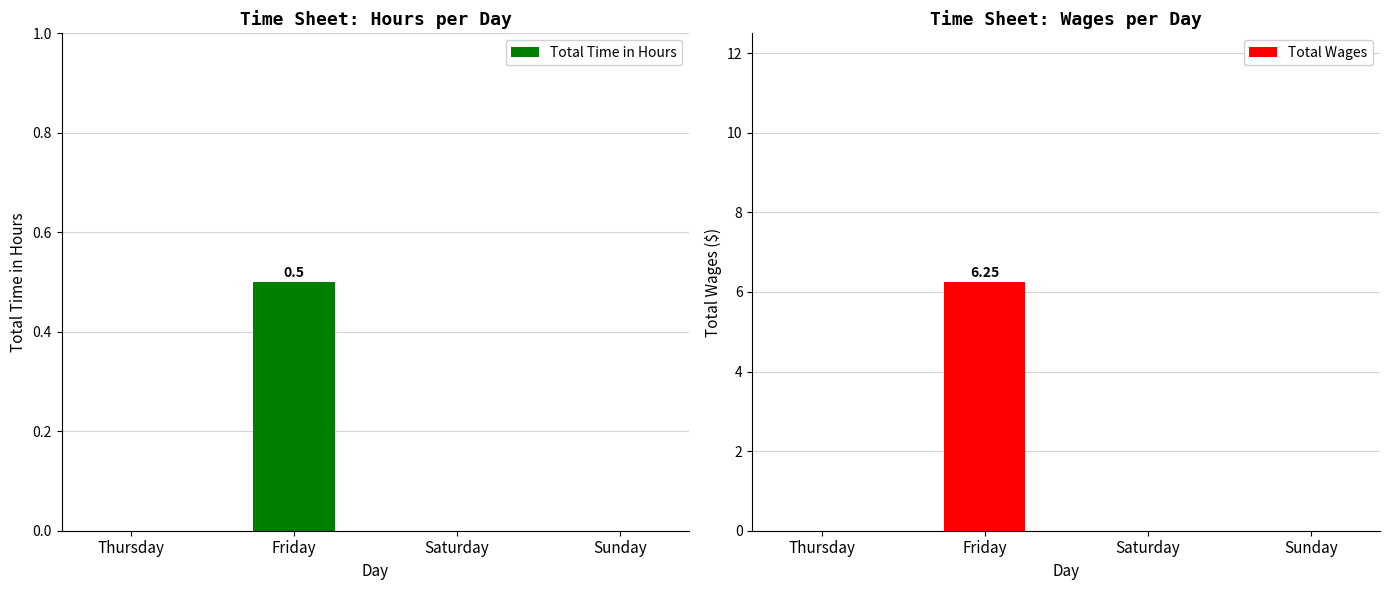

Which has a higher value, Thursday or Saturday?

Thursday